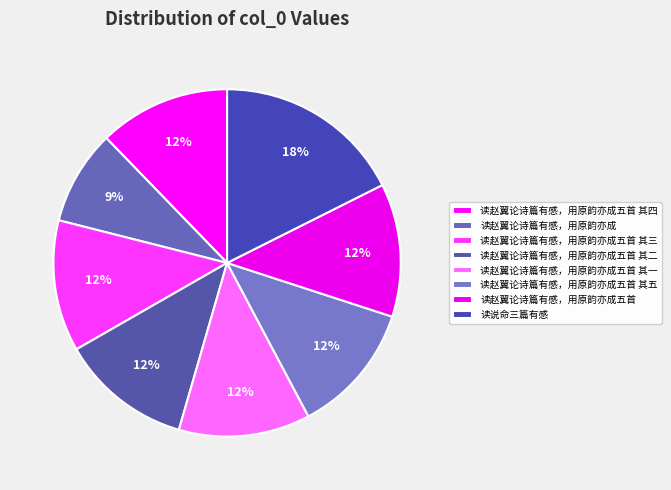

How many segments does this pie chart have?

8